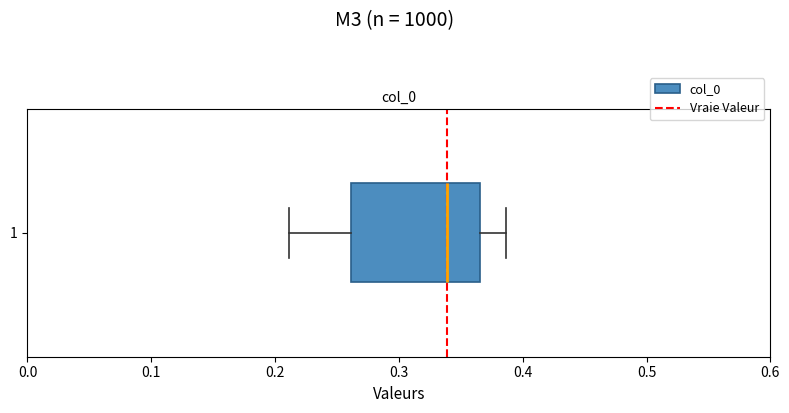

Read this box plot against the x-axis: the position of the median line, the range covered by the box, and the ends of both whiskers. The values are not printed on the chart, so give them approximately, as read against the axis.

median 0.34, box 0.26 to 0.37, whiskers 0.21 to 0.39